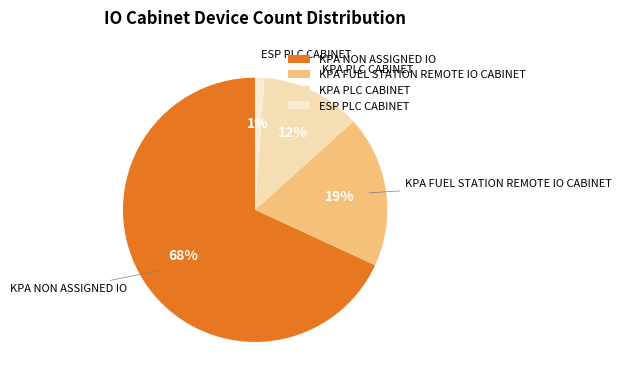

Count the number of slices in the pie.

4